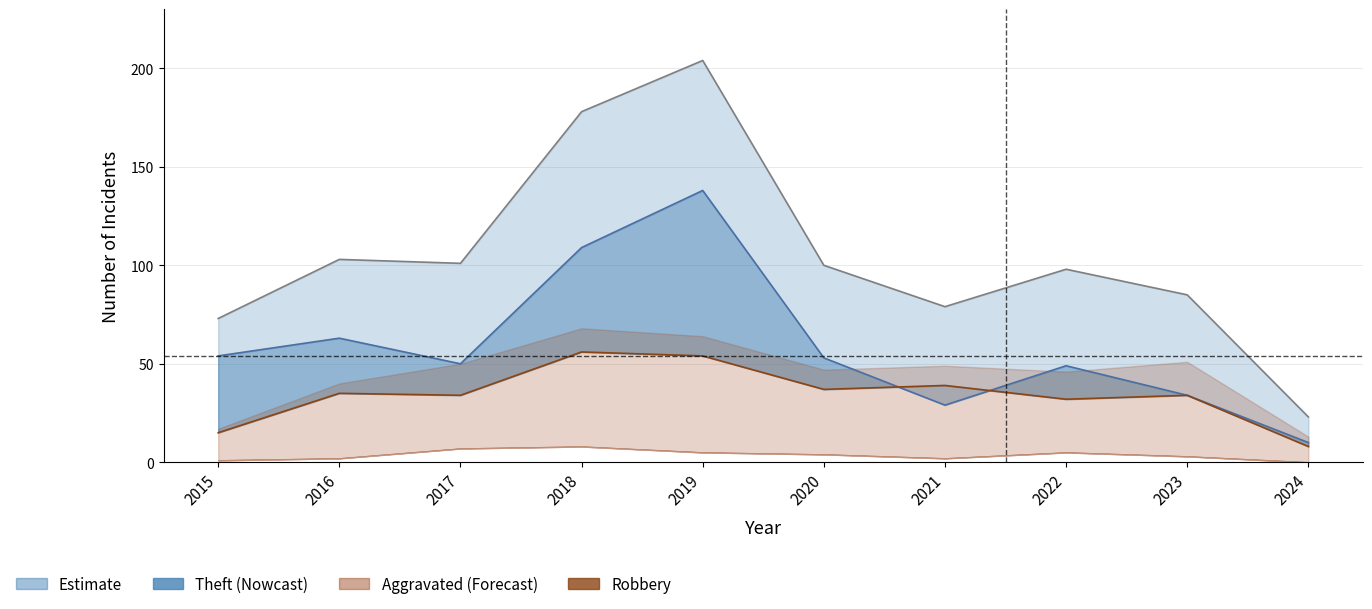

What is the change in value from 2016 to 2023?

-1